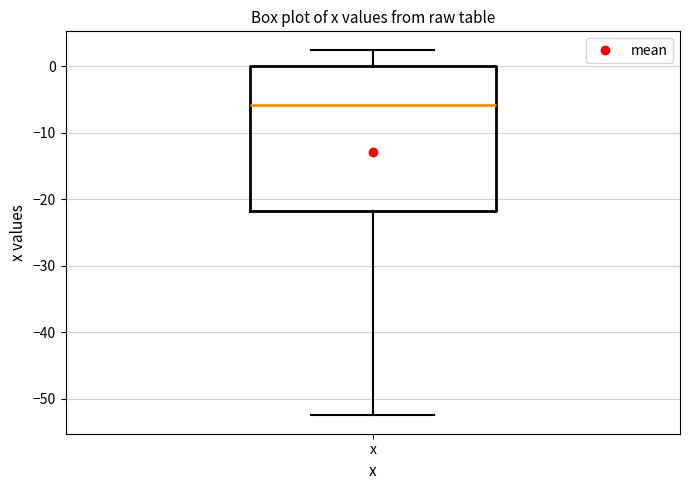

Transcribe this box plot: give where the median line is, the range the box spans, and where the two whiskers end, as read against the y-axis. The values are not printed on the chart, so give them approximately, as read against the axis.

median -6, box -22 to 0, whiskers -52 to 3